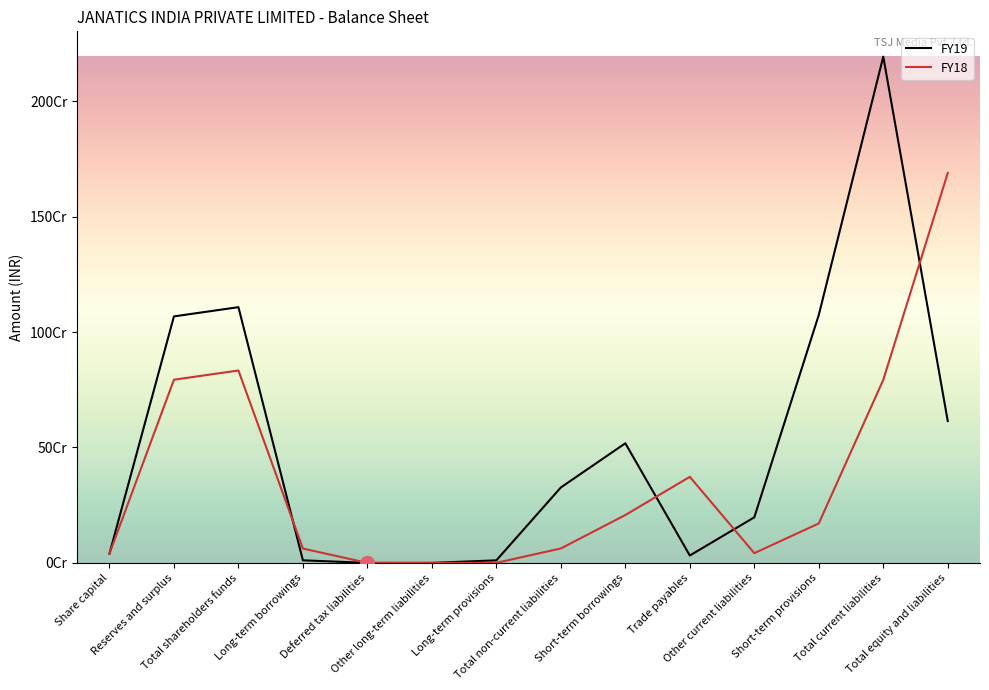

Reading left to right, extract all data points from this chart.

FY19: Share capital=40000000	Reserves and surplus=1067574130	Total shareholders funds=1107574130	Long-term borrowings=11084981	Deferred tax liabilities=0	Other long-term liabilities=0	Long-term provisions=11084981	Total non-current liabilities=326618277	Short-term borrowings=518033444	Trade payables=31925323	Other current liabilities=197371791	Short-term provisions=1073948835	Total current liabilities=2192607946	Total equity and liabilities=614318075
FY18: Share capital=40000000	Reserves and surplus=793307252	Total shareholders funds=833307252	Long-term borrowings=62054900	Deferred tax liabilities=0	Other long-term liabilities=0	Long-term provisions=381508	Total non-current liabilities=62436408	Short-term borrowings=207219954	Trade payables=372665197	Other current liabilities=42085627	Short-term provisions=170840085	Total current liabilities=792810863	Total equity and liabilities=1688554523